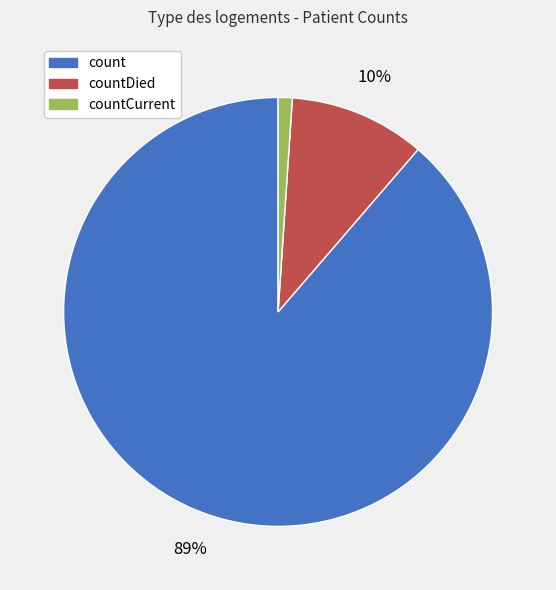

To the nearest percent, what is the average slice percentage?

33%